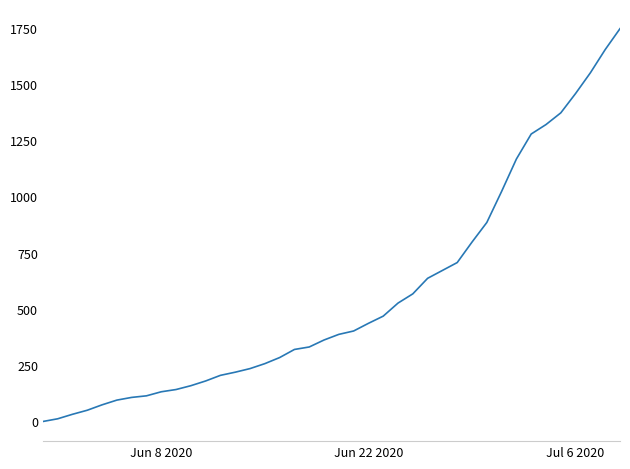

What is the greatest value displayed?

1745